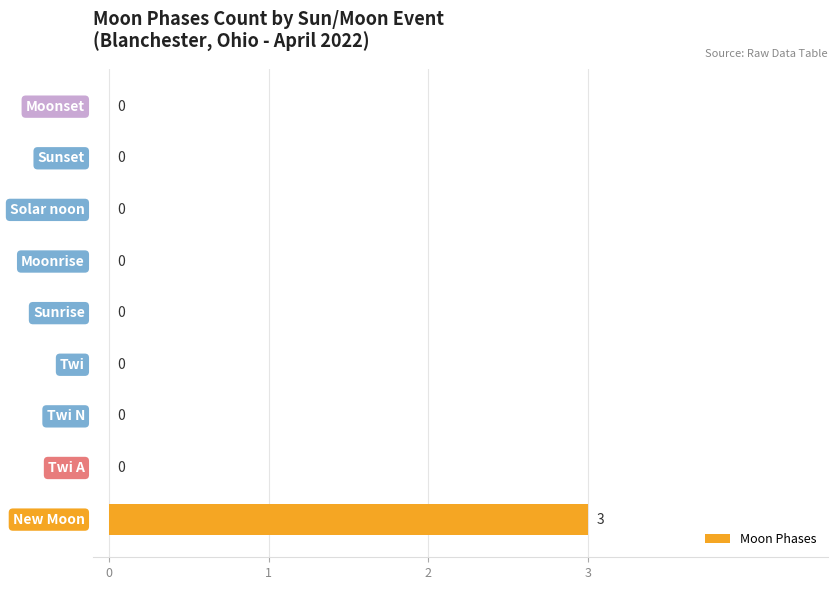

What is the maximum value shown in the chart?

3